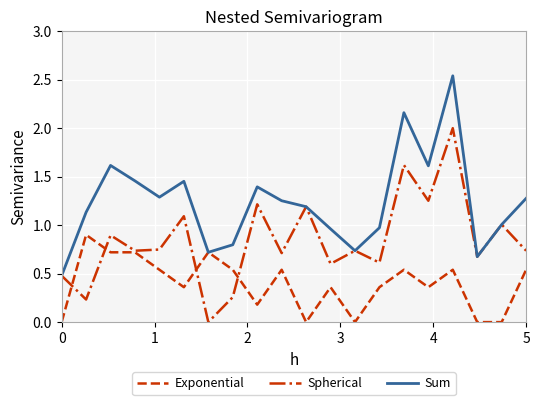

How many interior local peaks does the Sum series have?

5